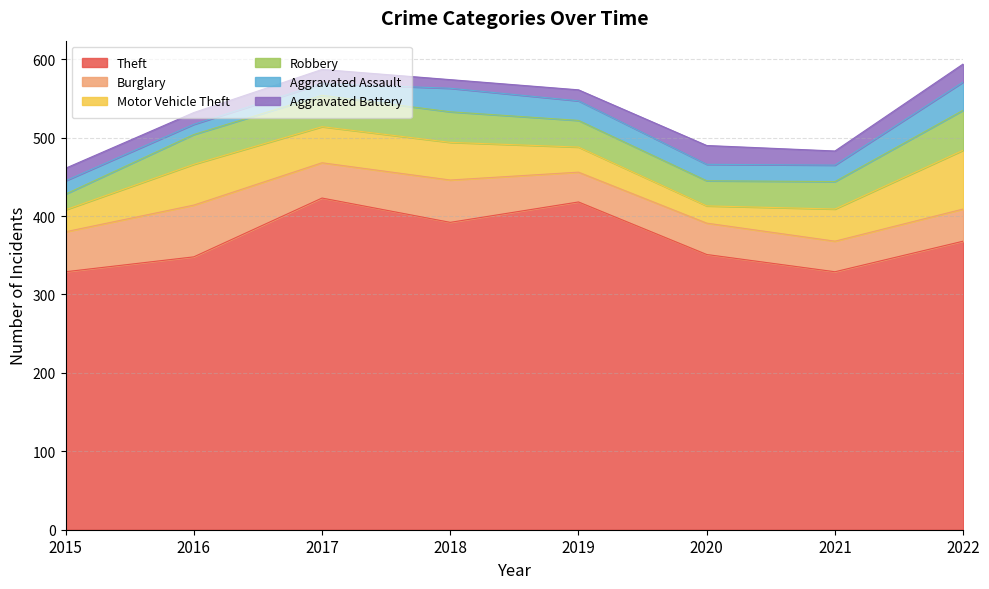

Where is the first local maximum for Aggravated Battery?

2017